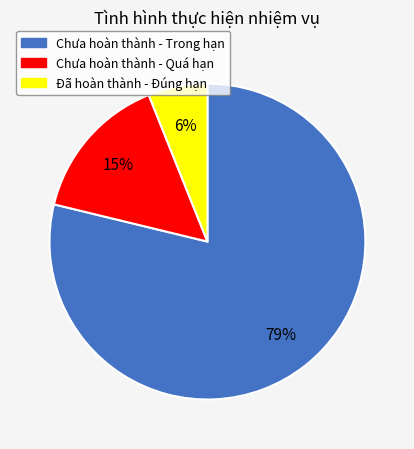

Is there a majority slice in this chart?

Yes